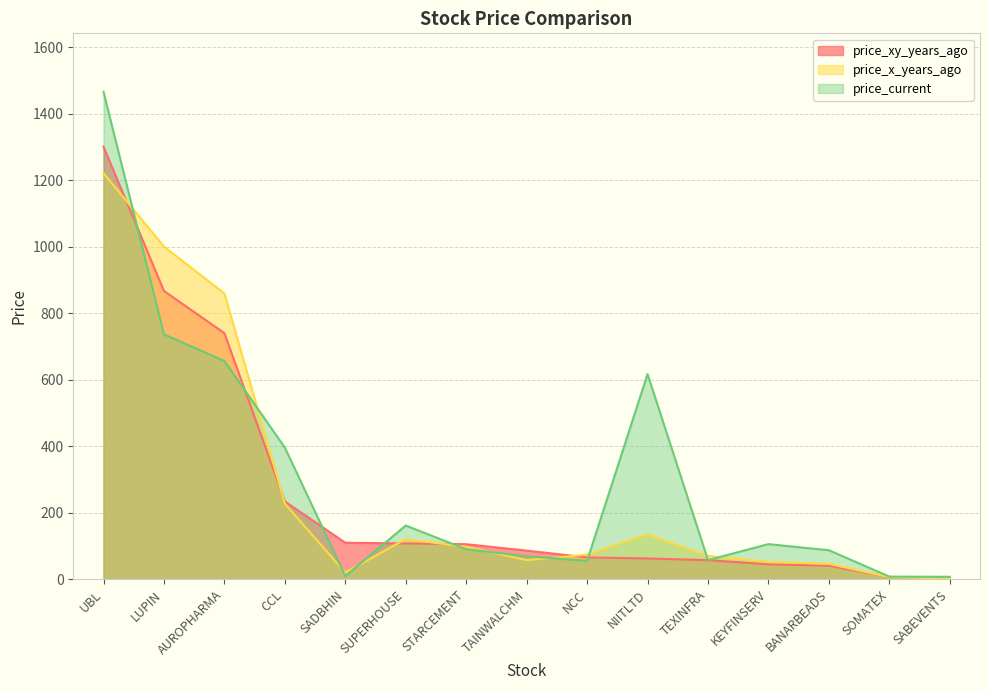

What is the sum of the price_current values at SADBHIN and CCL?

404.4